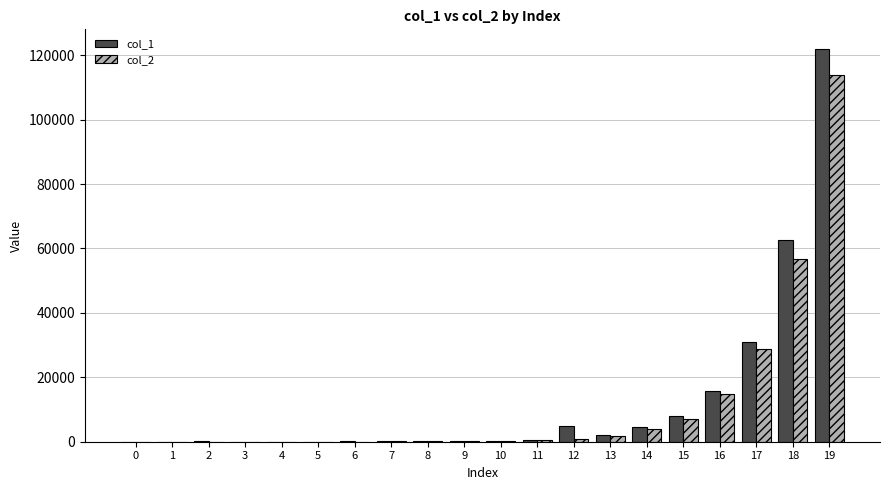

At which category is the sum across all series the highest?

19